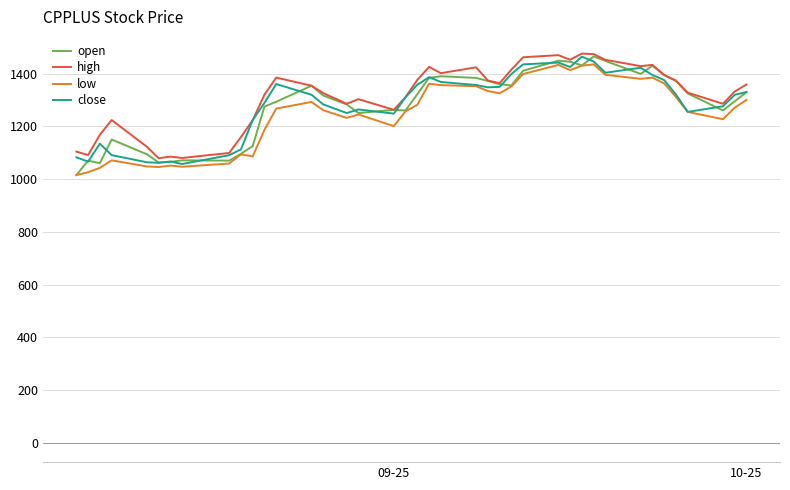

Which series has the largest total across all categories?

high